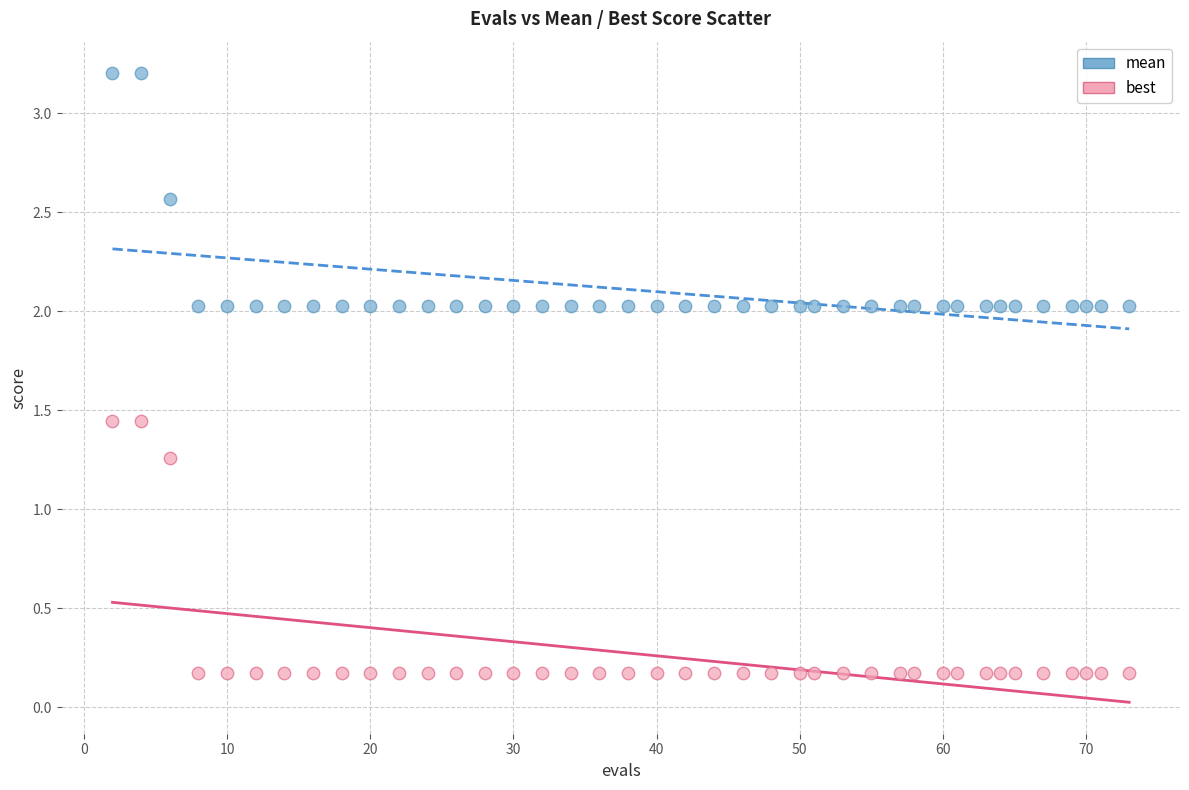

Which series has the widest spread of Y values?

best